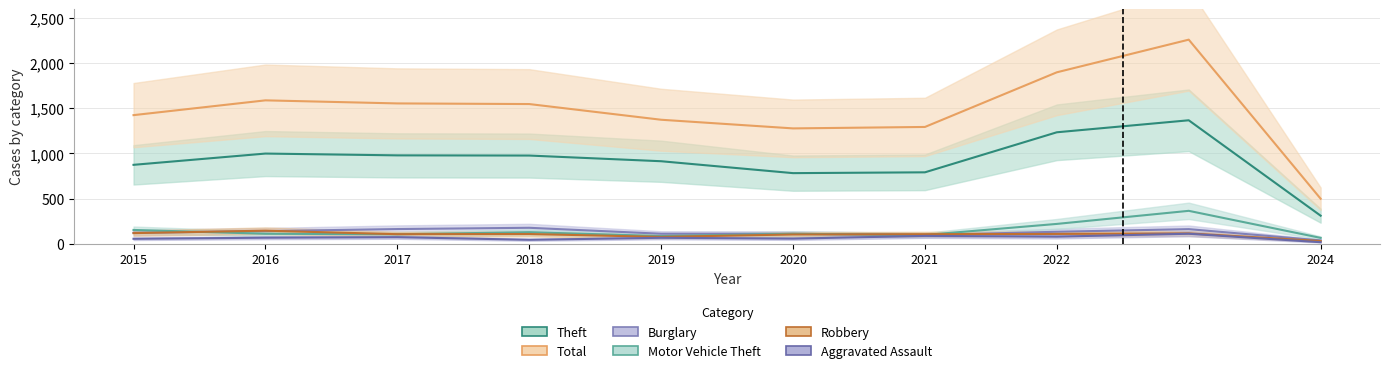

Reading left to right, extract all data points from this chart.

Theft: 2015=874	2016=999	2017=979	2018=977	2019=914	2020=782	2021=791	2022=1235	2023=1368	2024=310
Total: 2015=1425	2016=1589	2017=1555	2018=1548	2019=1374	2020=1278	2021=1294	2022=1900	2023=2262	2024=498
Burglary: 2015=121	2016=139	2017=162	2018=176	2019=110	2020=110	2021=95	2022=132	2023=161	2024=36
Motor Vehicle Theft: 2015=152	2016=110	2017=104	2018=127	2019=84	2020=109	2021=96	2022=219	2023=364	2024=64
Robbery: 2015=117	2016=144	2017=105	2018=107	2019=75	2020=102	2021=105	2022=108	2023=114	2024=29
Aggravated Assault: 2015=54	2016=66	2017=72	2018=43	2019=65	2020=56	2021=86	2022=78	2023=110	2024=16